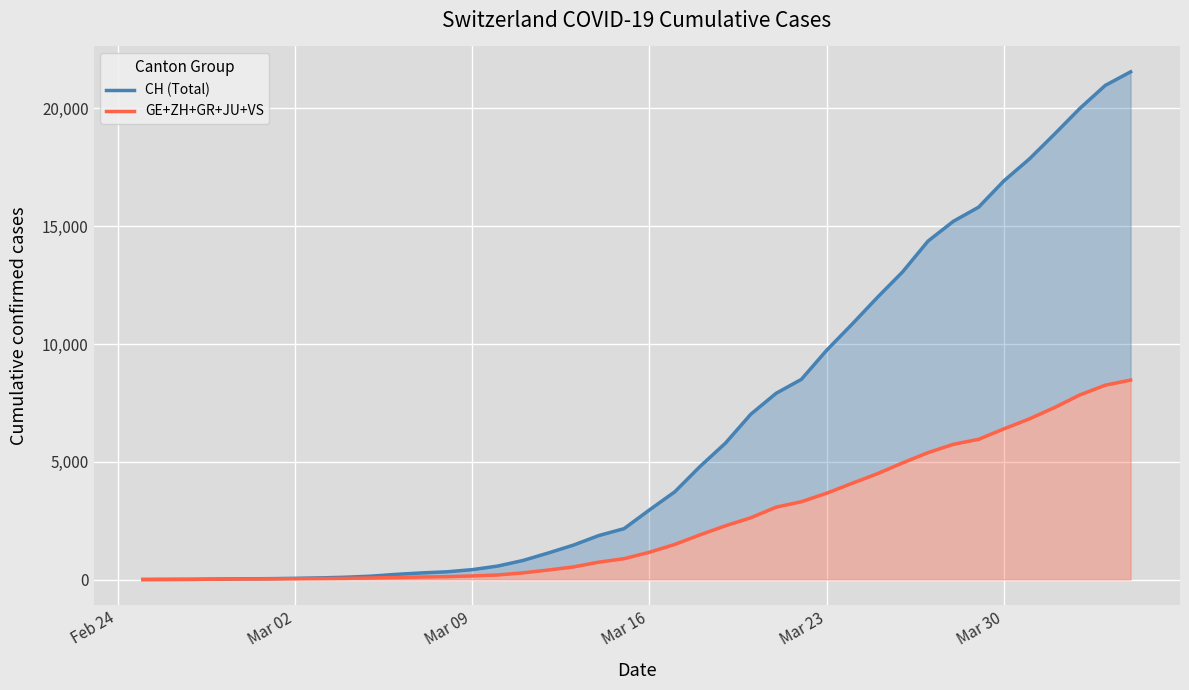

Reading left to right, list all the values displayed in this chart.

CH (Total): 0	4	8	20	30	36	50	69	97	142	219	280	327	419	569	806	1124	1461	1866	2160	2954	3722	4801	5788	7014	7904	8498	9735	10838	11975	13064	14367	15207	15809	16928	17852	18915	20005	20978	21554
GE+ZH+GR+JU+VS: 0	3	6	15	23	26	34	41	49	66	85	106	120	151	192	282	402	534	737	885	1158	1489	1897	2281	2621	3071	3303	3664	4083	4491	4953	5387	5740	5953	6398	6818	7304	7839	8250	8467